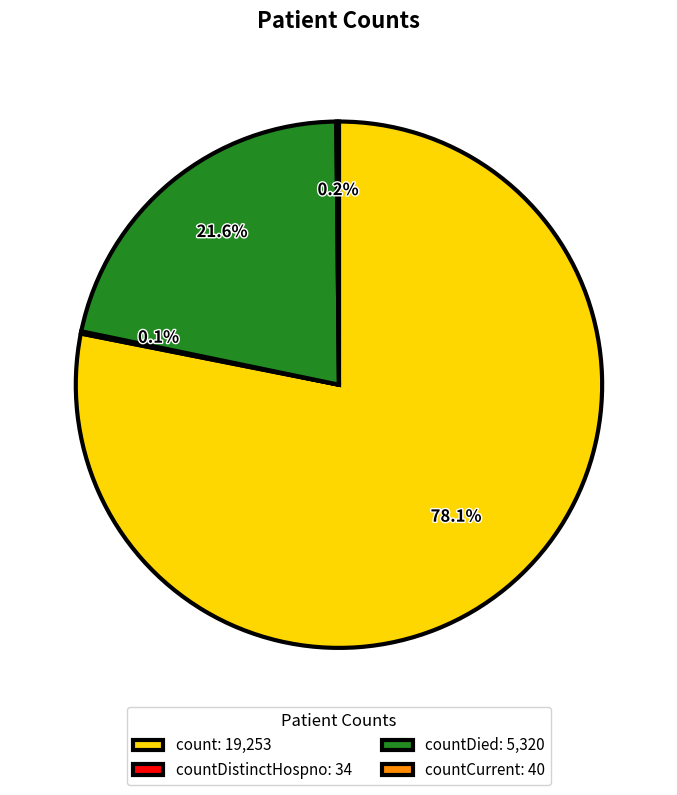

What portion of the pie excludes countDied: 5,320?

78.4%